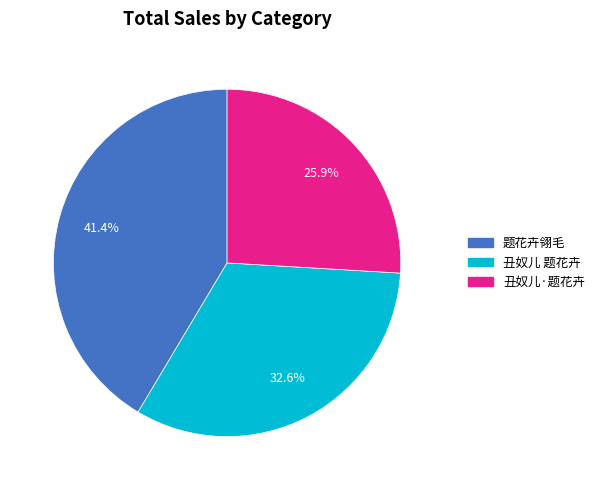

How much of the chart is everything except 丑奴儿 题花卉?

67.4%